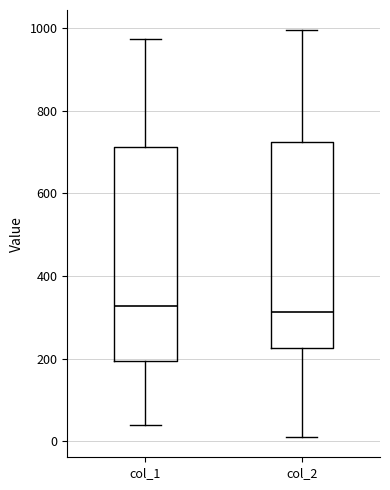

Where does the upper whisker of the box for col_2 end on the y-axis? The values are not printed on the chart, so give them approximately, as read against the axis.

1000